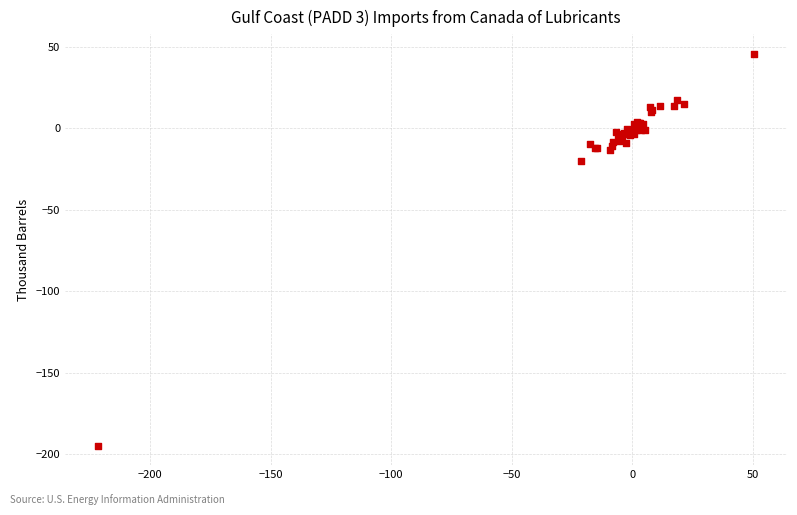

What Y value in the scatter plot is closest to -74?

-19.8